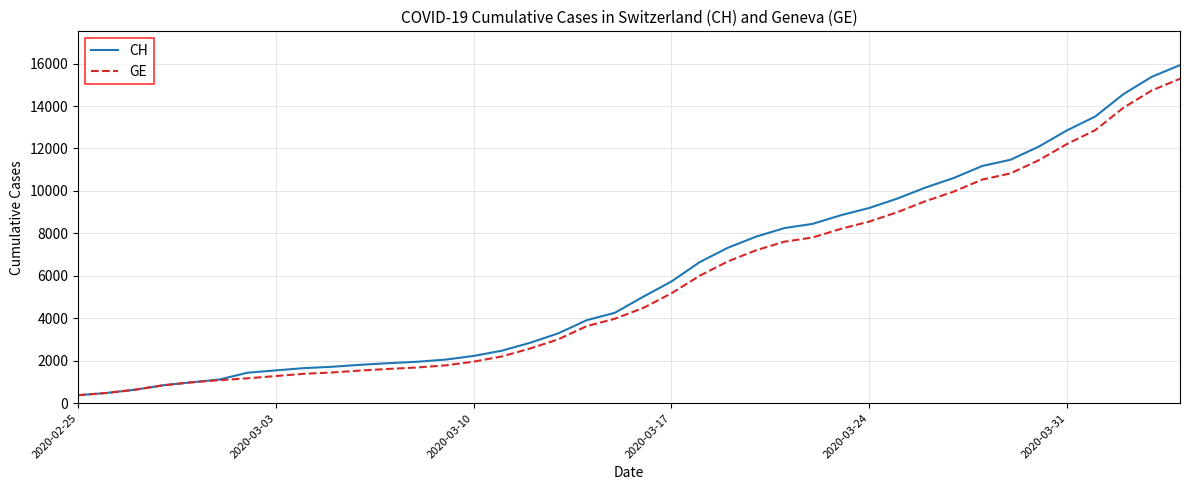

What is the maximum value shown in the chart?

15926